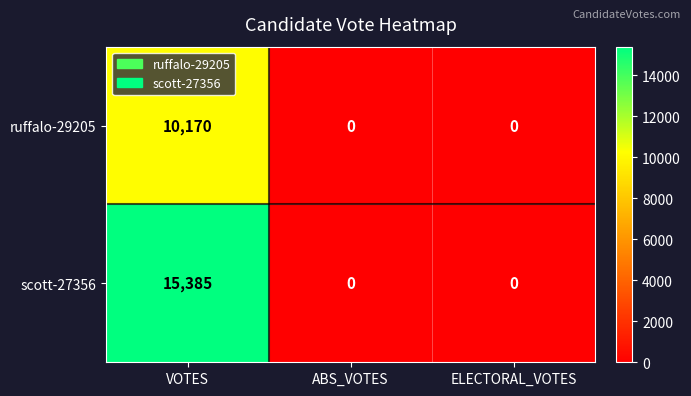

How many data points does each series have?

3